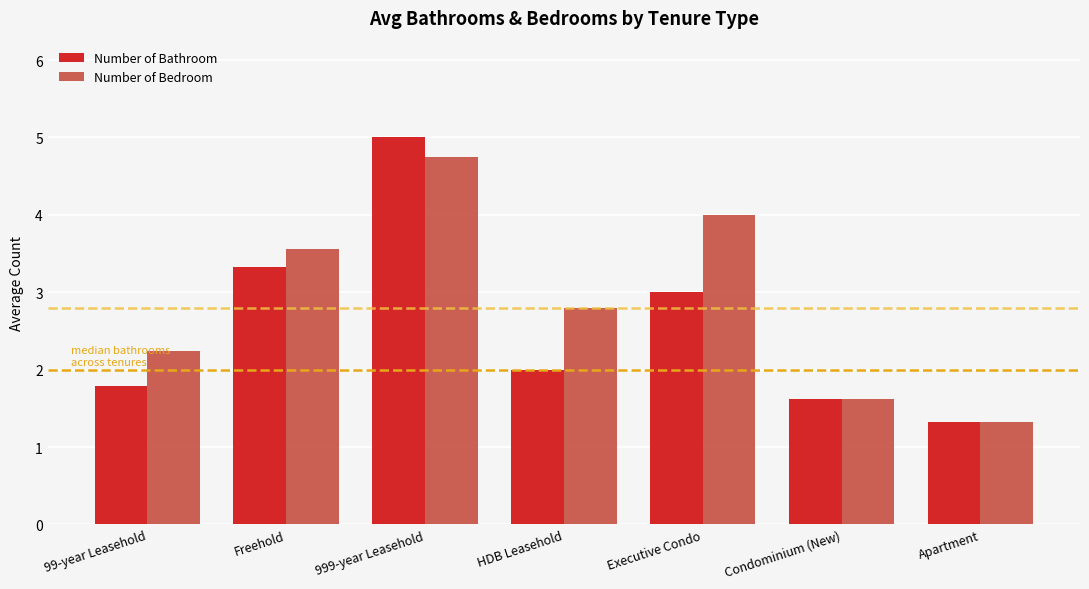

Is it true that Number of Bathroom equals 0.8 at Condominium (New)?

False